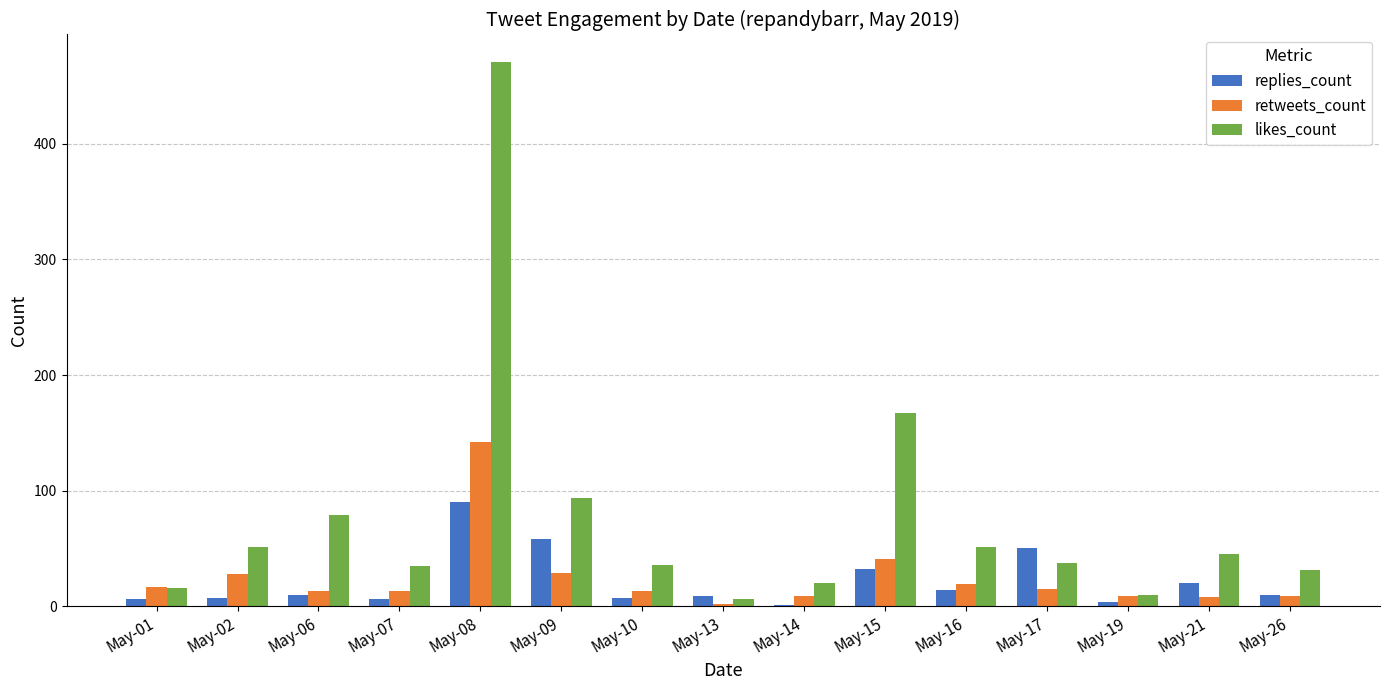

How many distinct data groups are displayed?

3